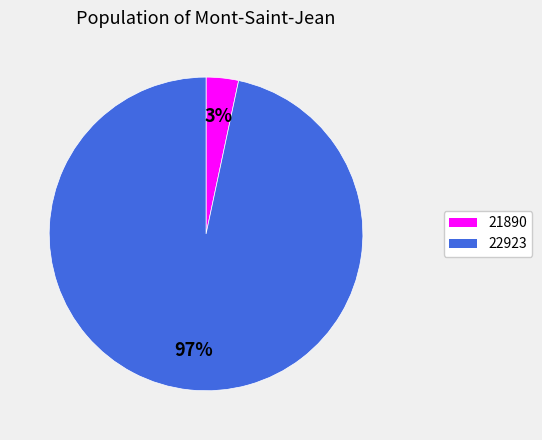

Between 22923 and 21890, which is larger?

22923